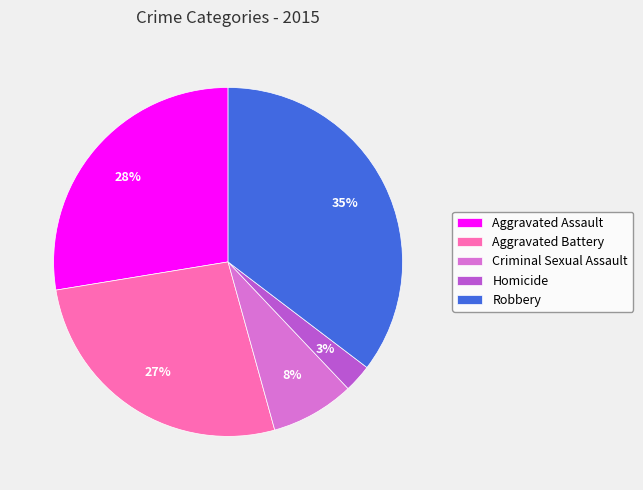

True or false: Aggravated Battery accounts for 41% of the total.

False